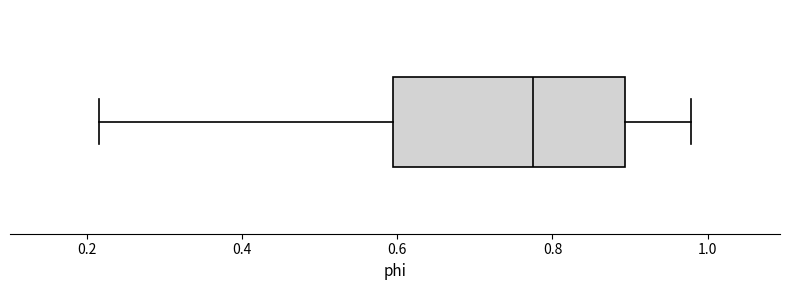

Where is the right edge of the box on the x-axis? The values are not printed on the chart, so give them approximately, as read against the axis.

0.90